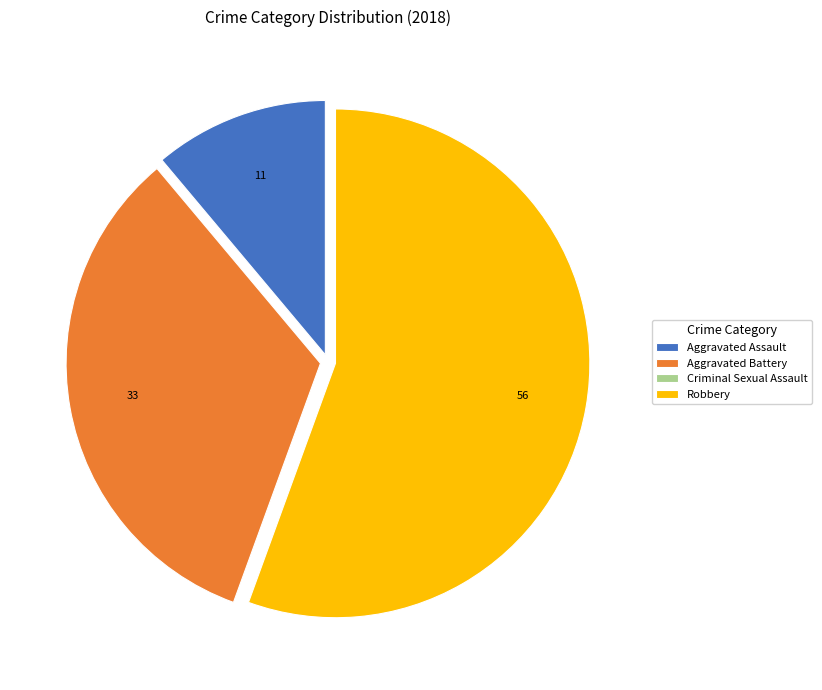

Which slice represents more than half of the pie?

Robbery